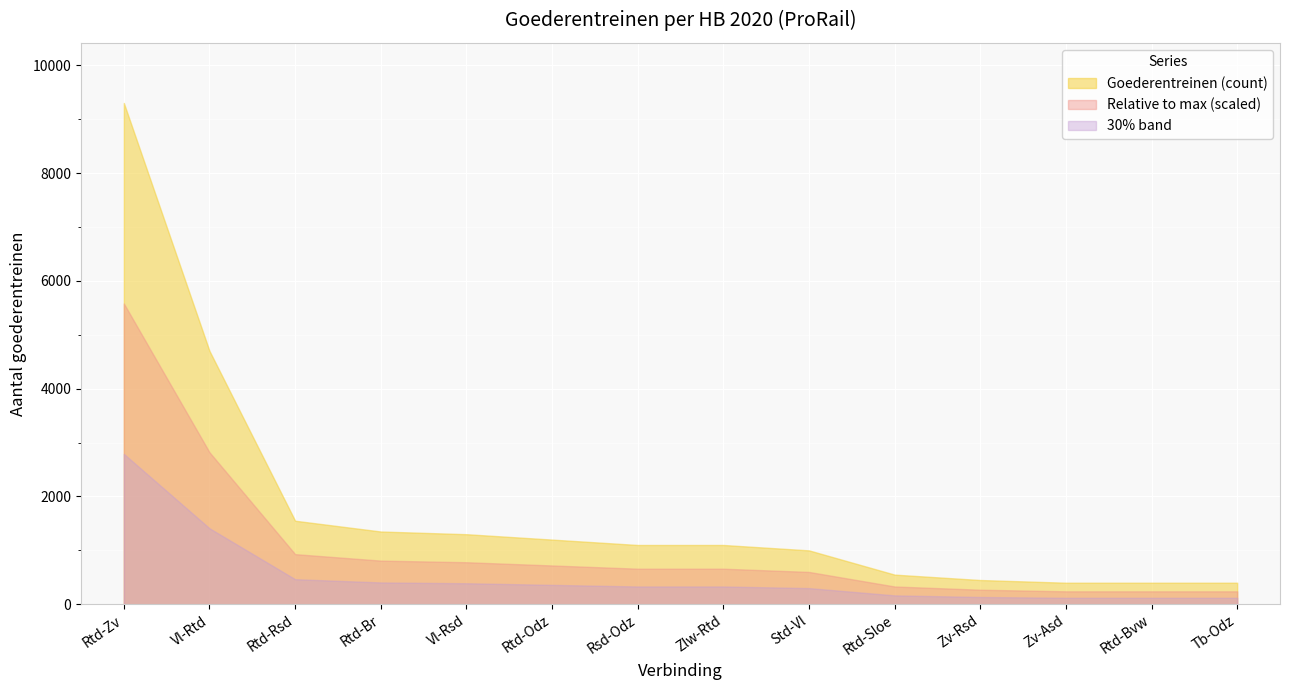

Is it true that Goederentreinen (count) equals 400.0 at Tb-Odz?

True